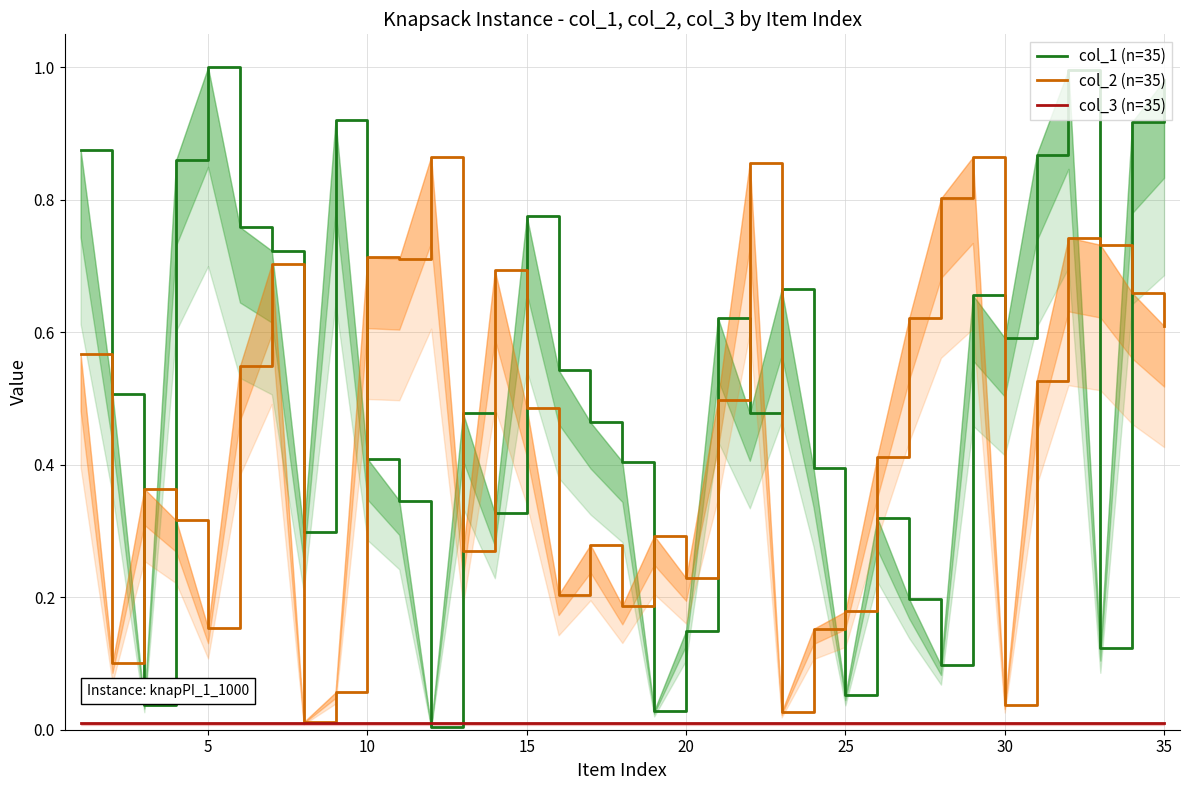

Is it true that col_3 (n=35) equals 0.0 at 15?

True